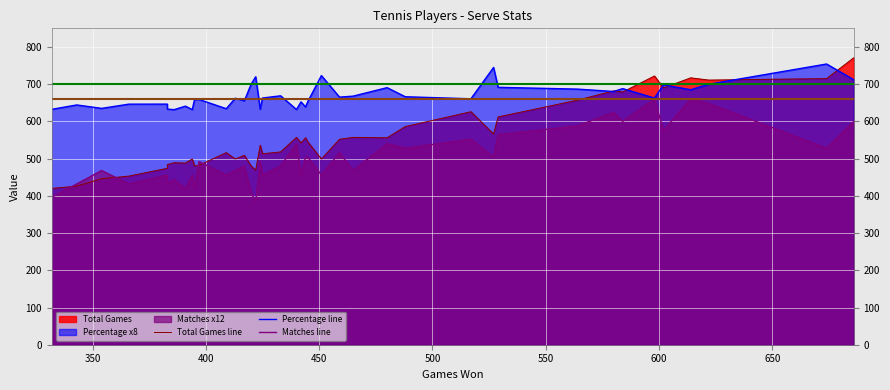

List the series in order of their peak value, lowest first.

Matches, Percentage, Total Games